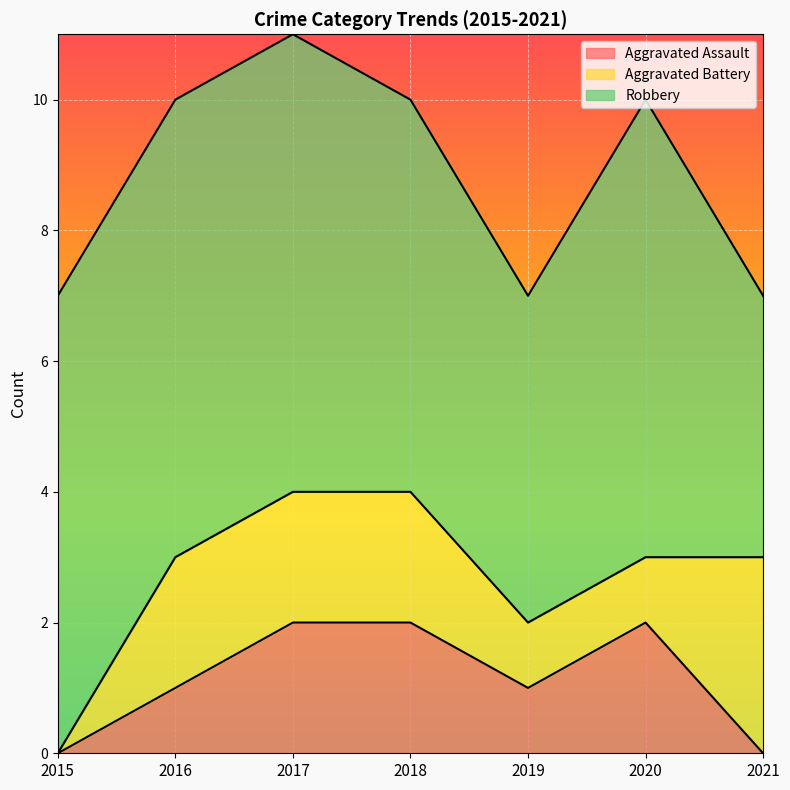

True or false: Robbery and Aggravated Assault intersect in this chart.

False